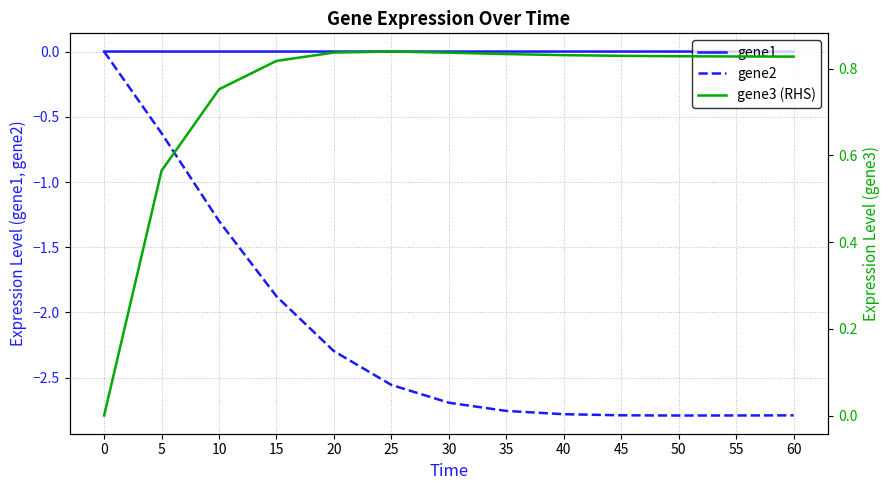

True or false: gene1 and gene2 cross at least once.

False